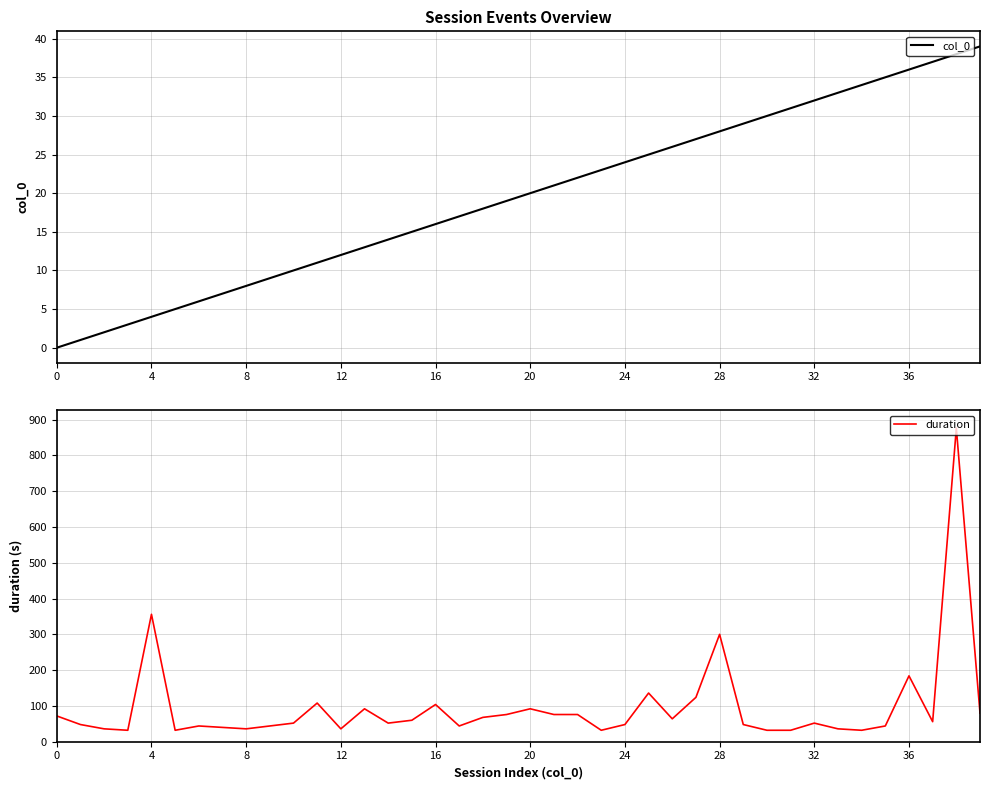

What is the highest value of the duration series?

876